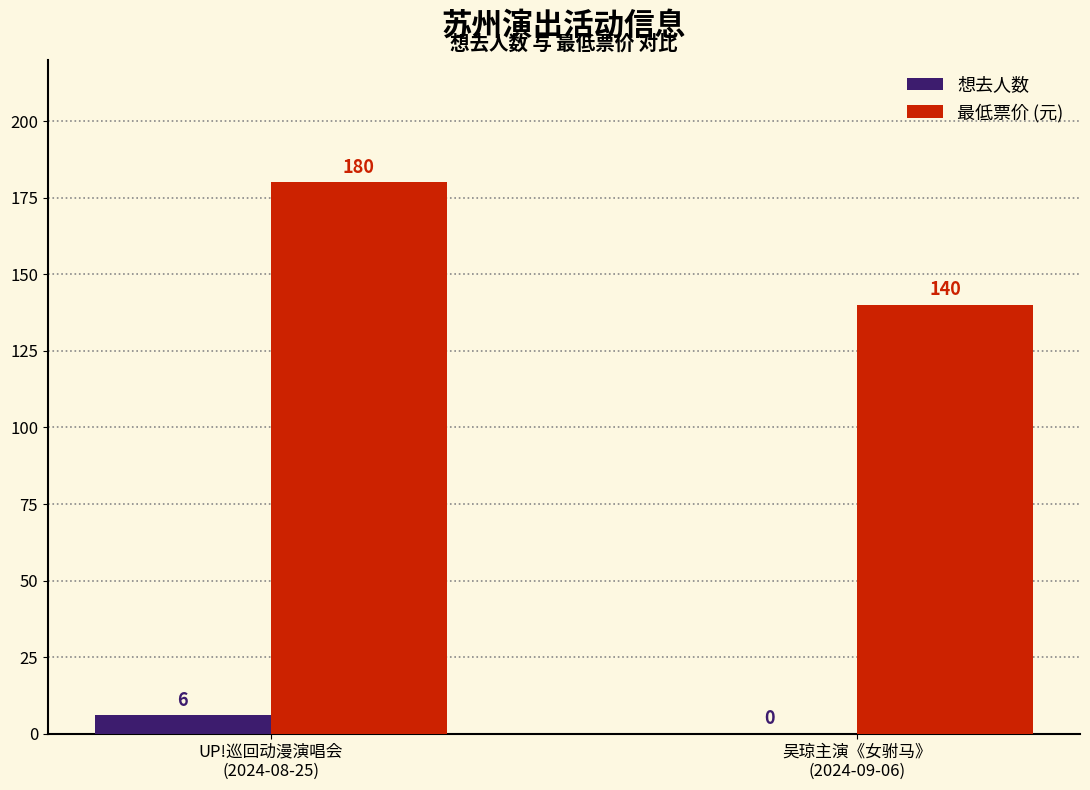

What is the highest value of the 最低票价 (元) series?

180